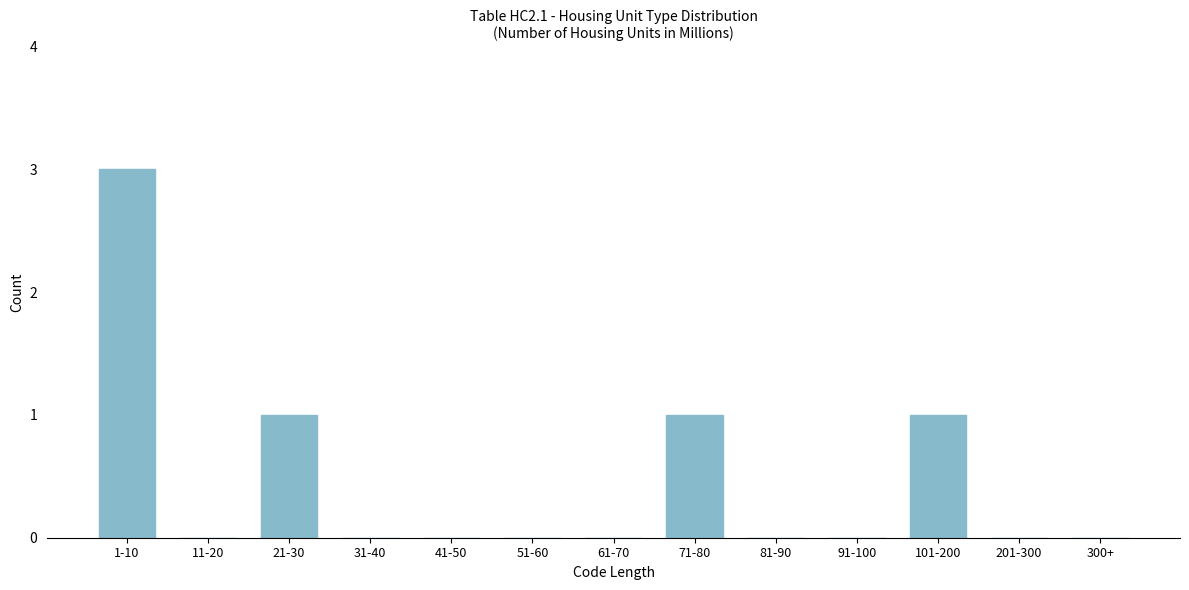

Reading left to right, what are all the values shown in this chart?

1-10=3	11-20=0	21-30=1	31-40=0	41-50=0	51-60=0	61-70=0	71-80=1	81-90=0	91-100=0	101-200=1	201-300=0	300+=0